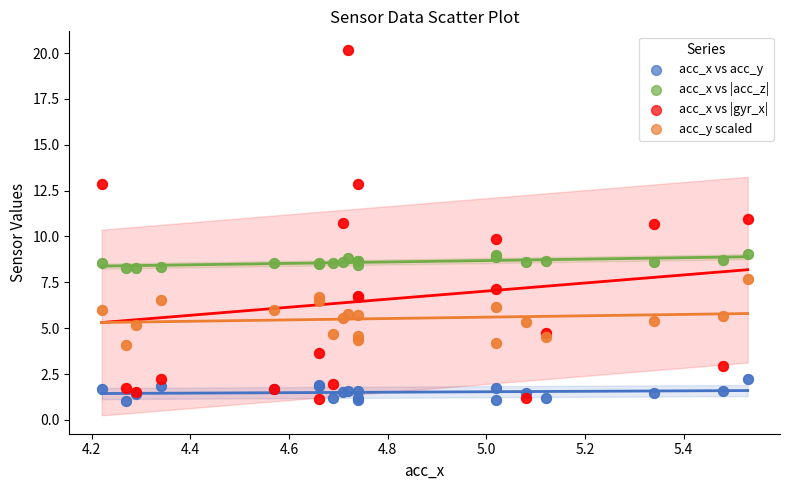

Which series has the largest Y range (max minus min)?

acc_x vs |gyr_x|